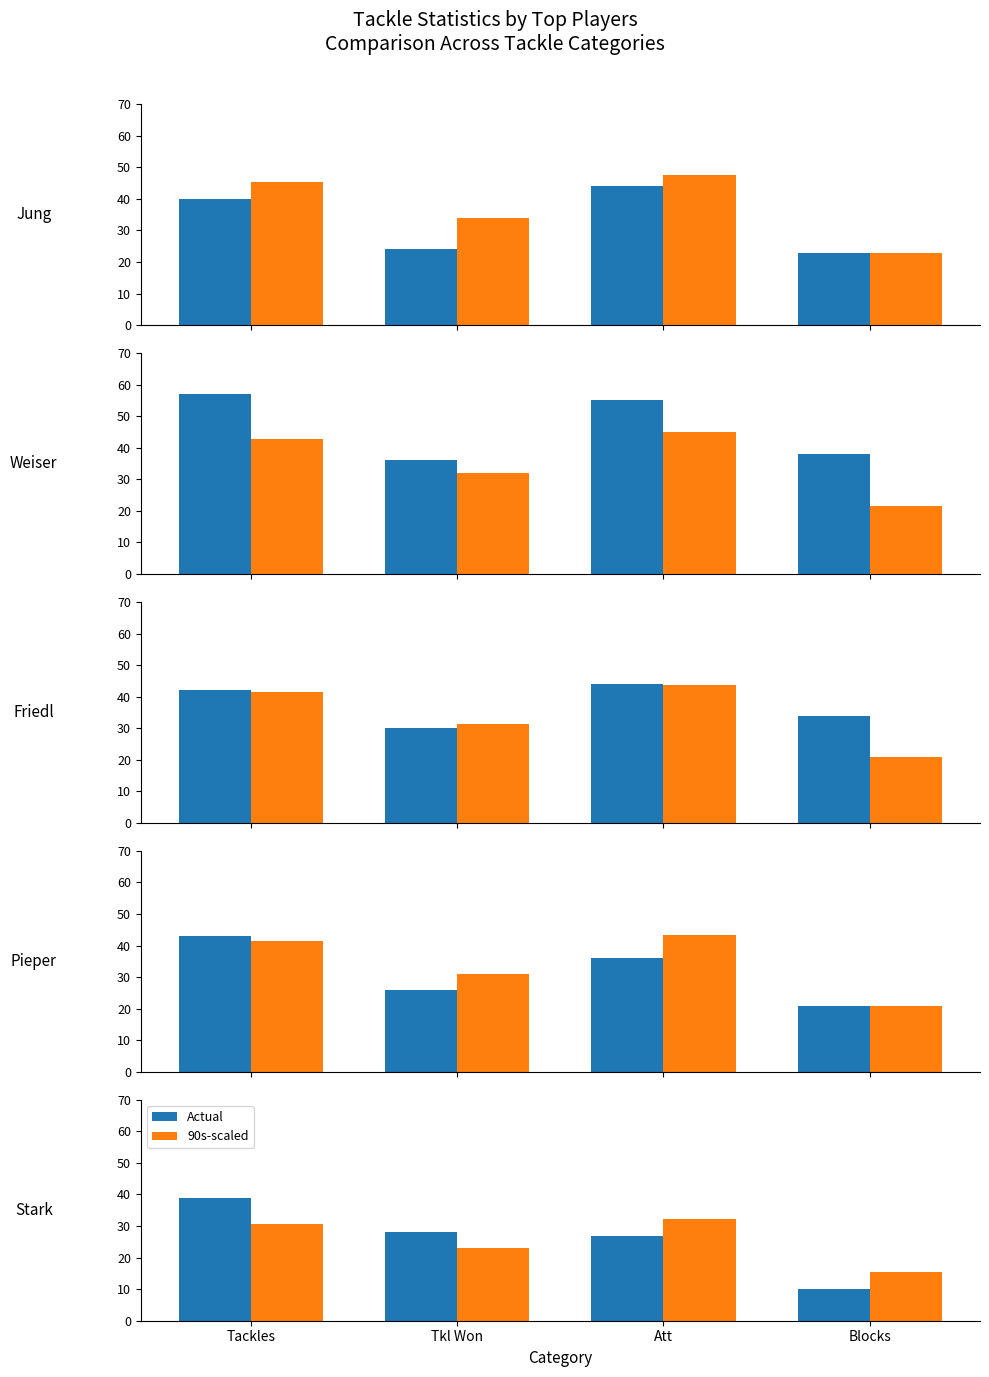

Rank the series by their average value, from lowest to highest.

90s-scaled, Actual